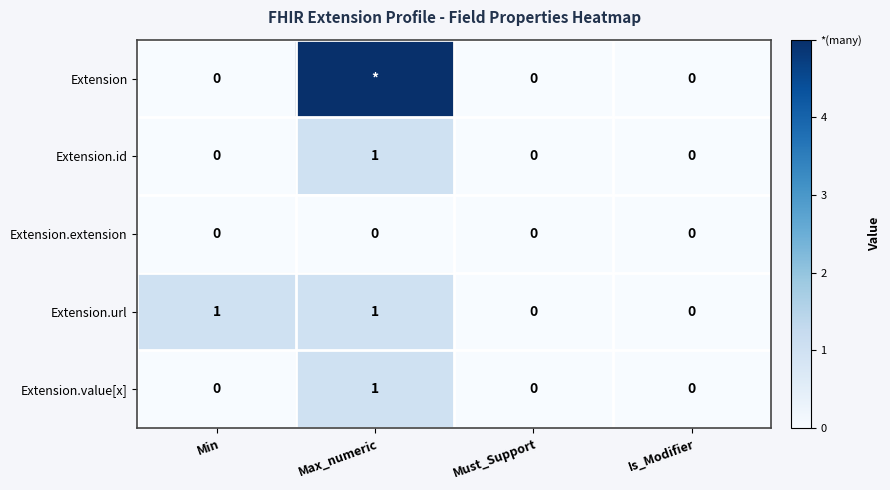

Is it true that Extension.url equals -1 at Must_Support?

False